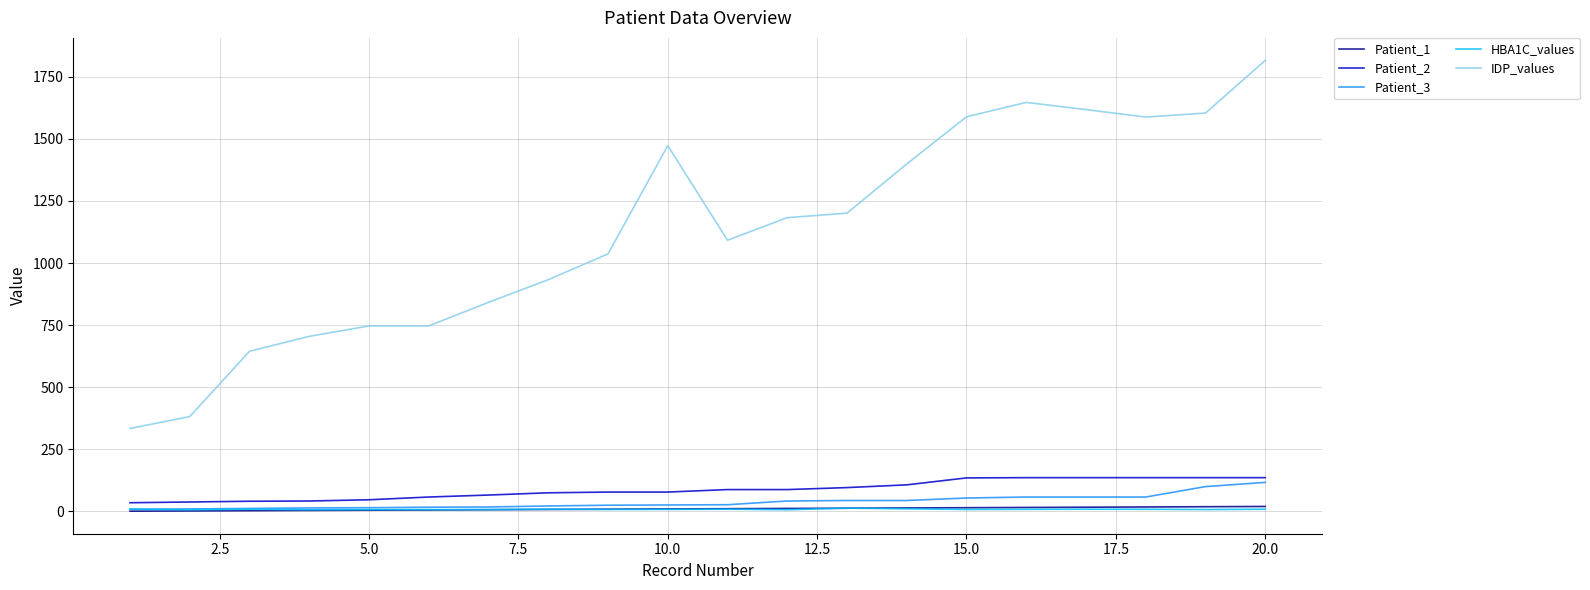

Which series has the largest total across all categories?

IDP_values